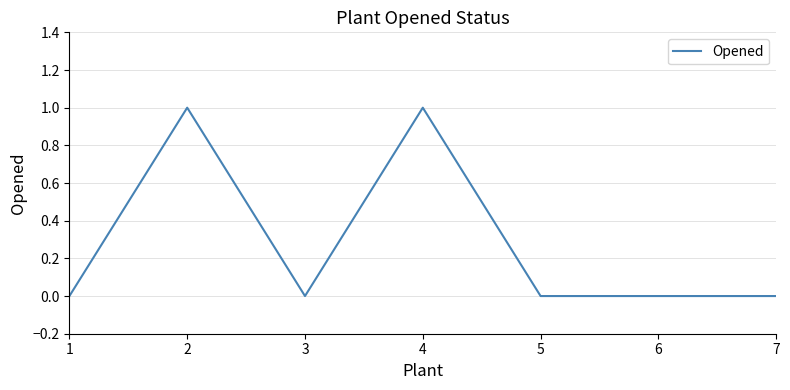

Where is the first local minimum?

3